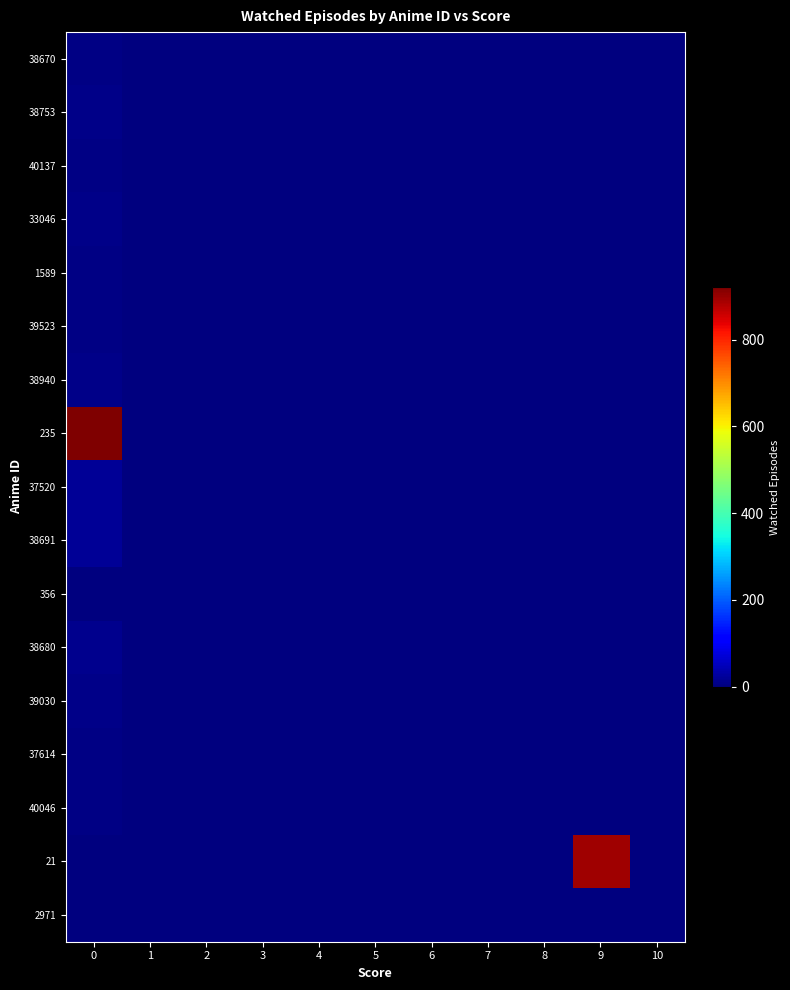

Between 0 and 10, which series saw the biggest shift?

235